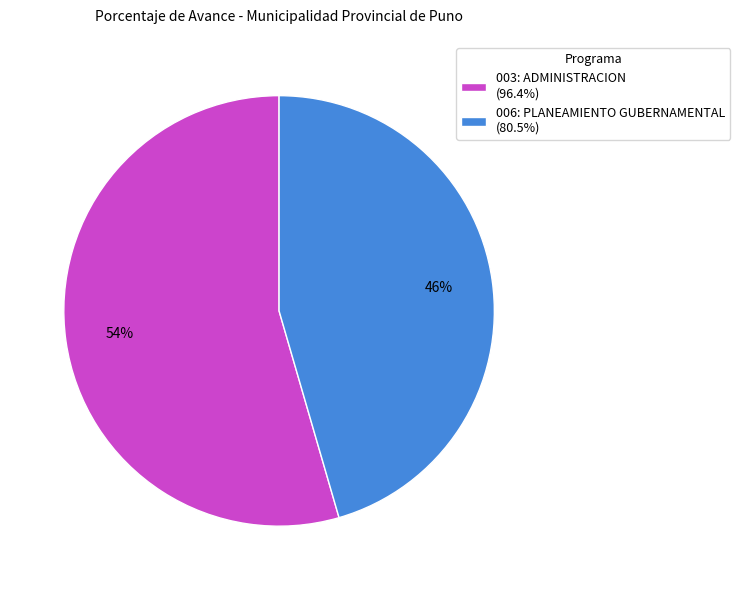

What percentage is the 006: PLANEAMIENTO GUBERNAMENTAL slice, to the nearest percent?

46%